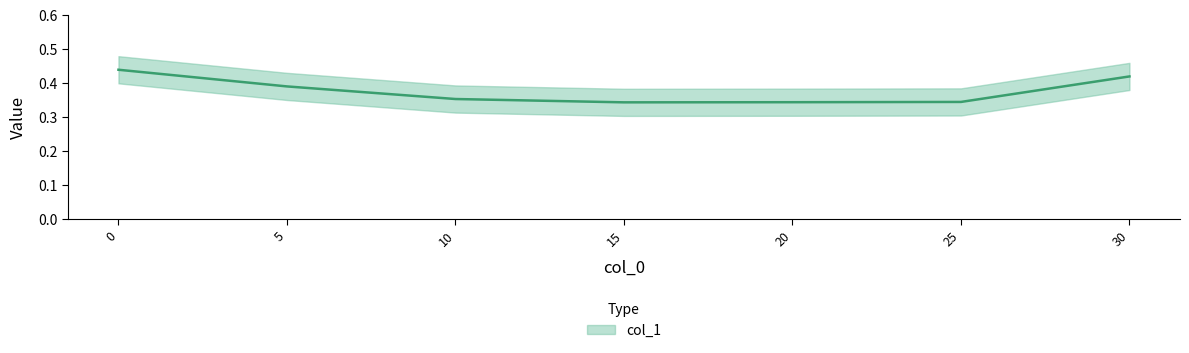

Reading left to right, extract all data points from this chart.

0.4	0.4	0.4	0.3	0.3	0.3	0.4